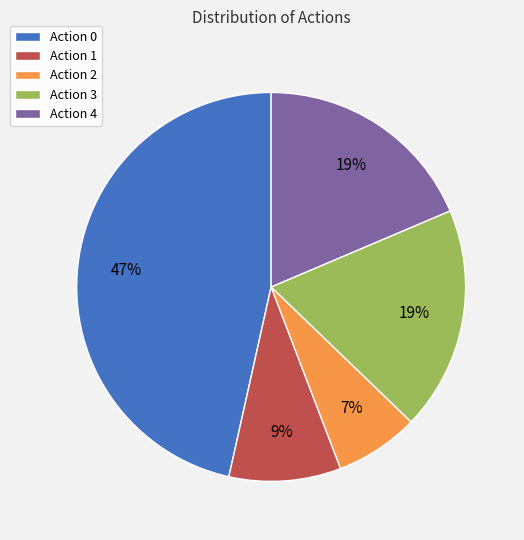

To the nearest percent, what percentage of the pie is Action 4?

19%